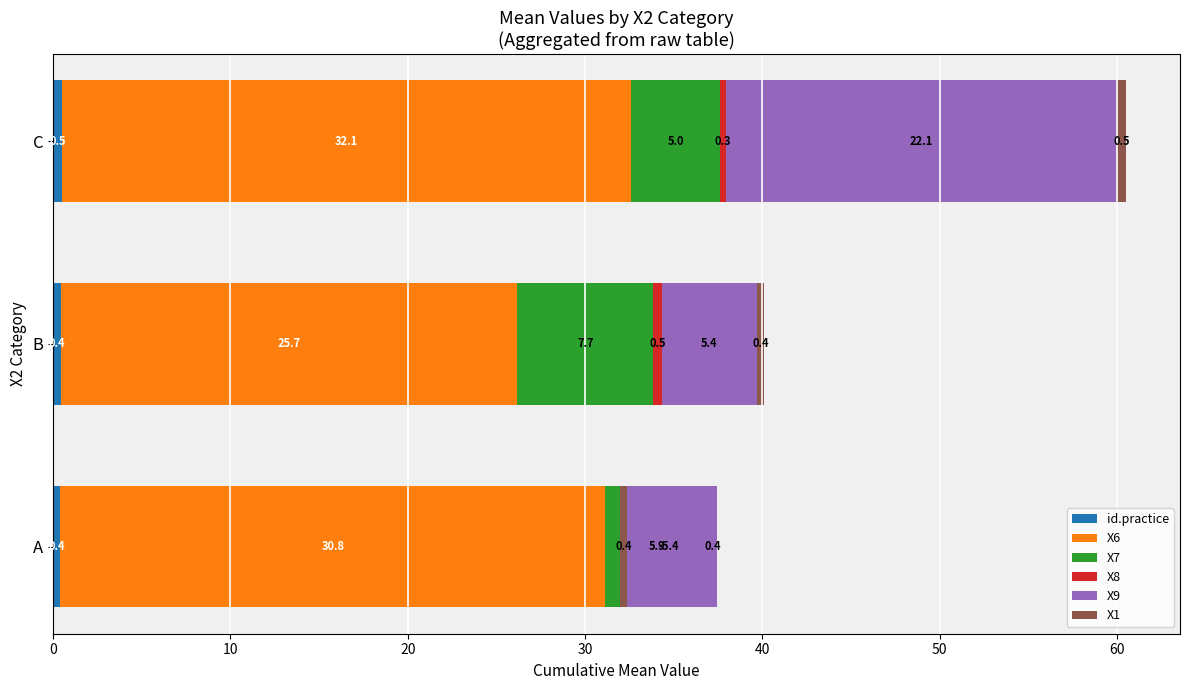

List the series in order of their peak value, lowest first.

X8, id.practice, X1, X7, X9, X6